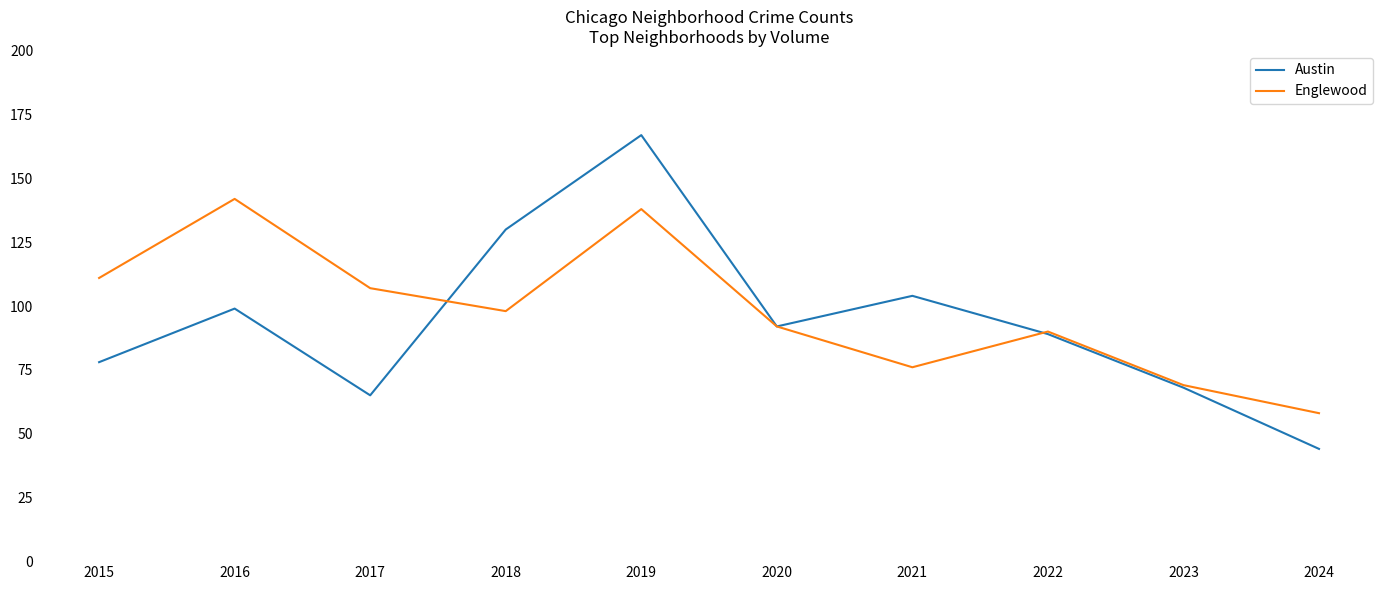

What is the total value across all series at 2016?

241